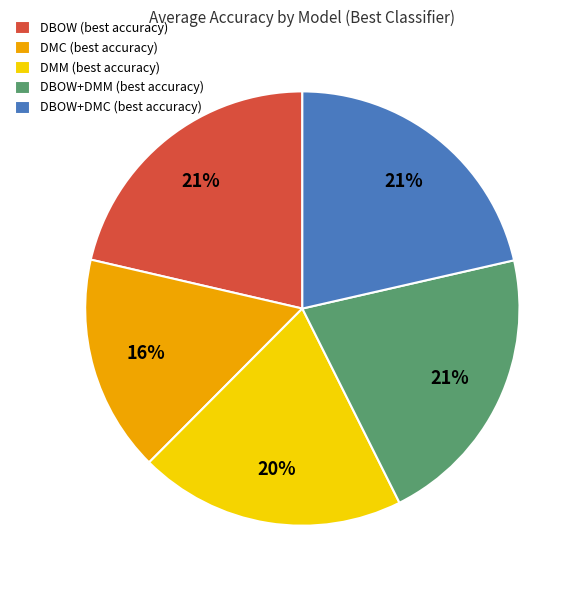

Is it true that DBOW+DMM (best accuracy) is 30% of the pie?

False